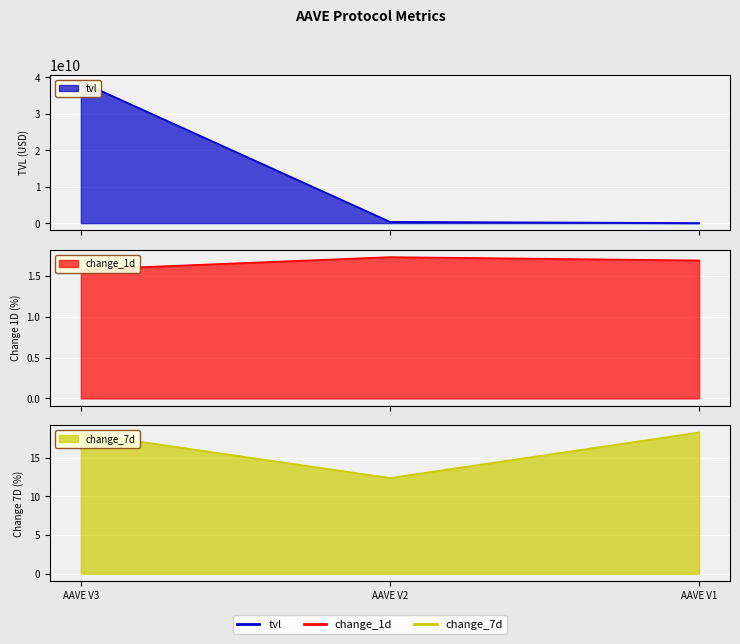

What is the spread (max minus min) of values at AAVE V3?

38738678110.7